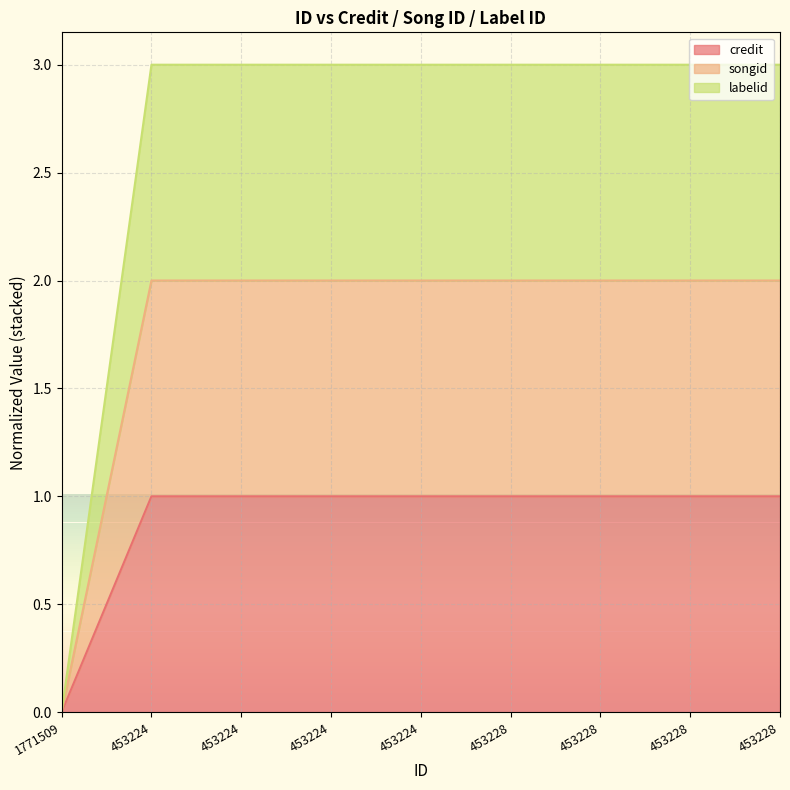

At which category does the chart reach its peak across all series?

453224